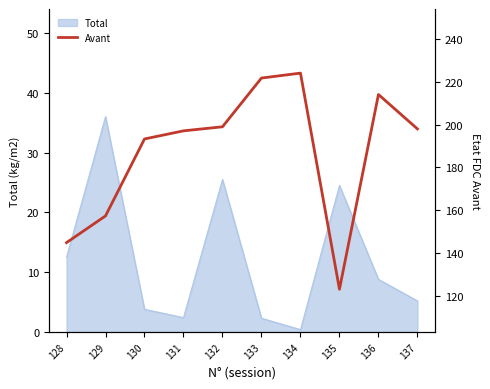

True or false: the data shows 221.8 at 133.

True